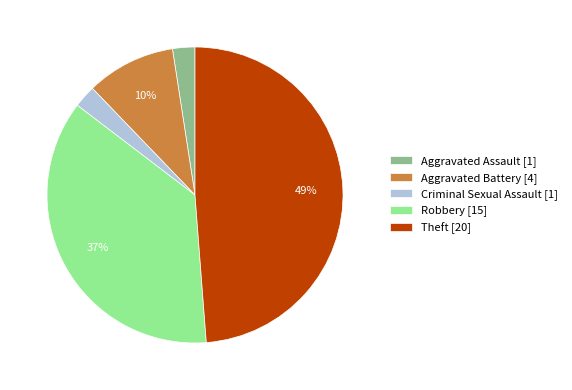

Does any single category account for the majority?

No